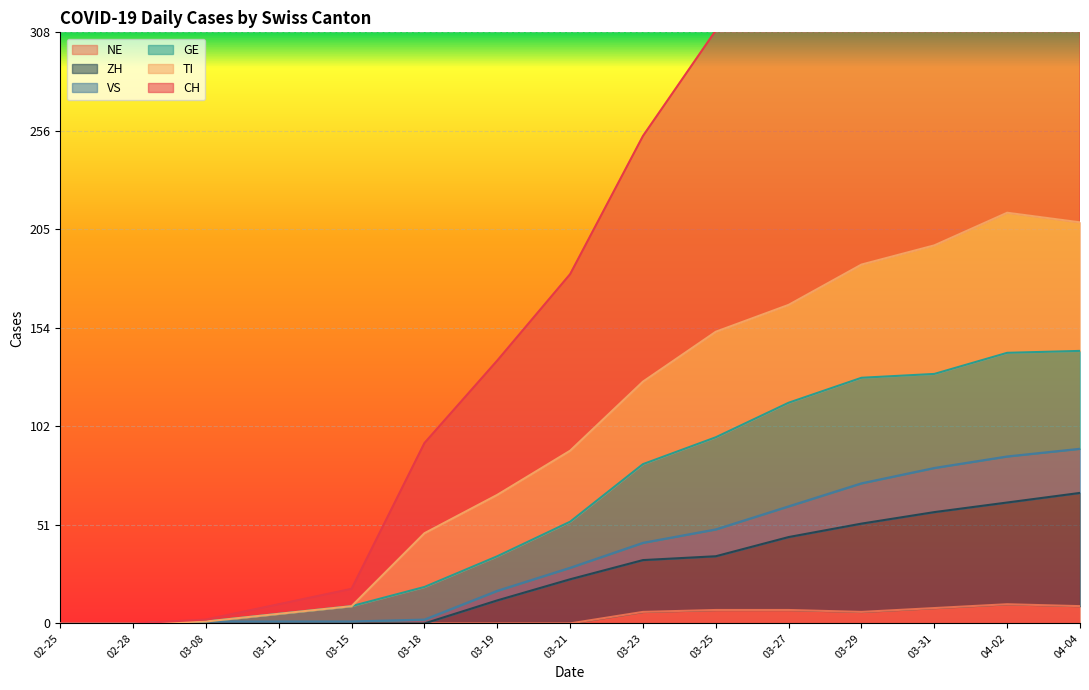

Which has a higher value, 03-23 or 02-28?

03-23